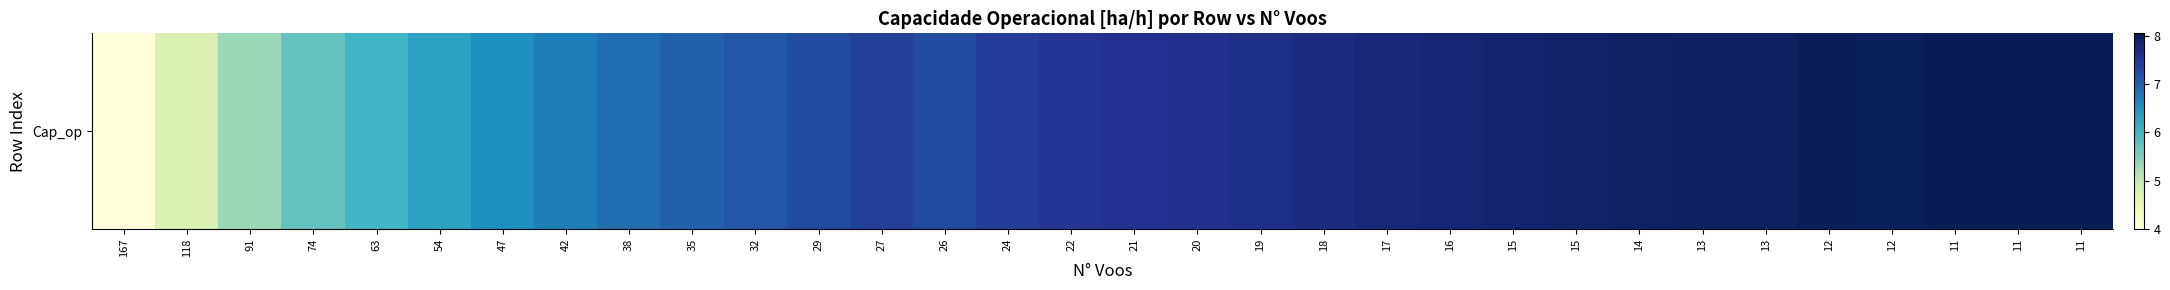

Reading left to right, list all the values displayed in this chart.

4.0	4.8	5.3	5.7	6.0	6.3	6.5	6.7	6.9	7.0	7.1	7.3	7.4	7.2	7.4	7.5	7.6	7.6	7.7	7.7	7.8	7.8	7.9	7.9	7.9	7.9	7.9	8.0	8.0	8.1	8.1	8.1